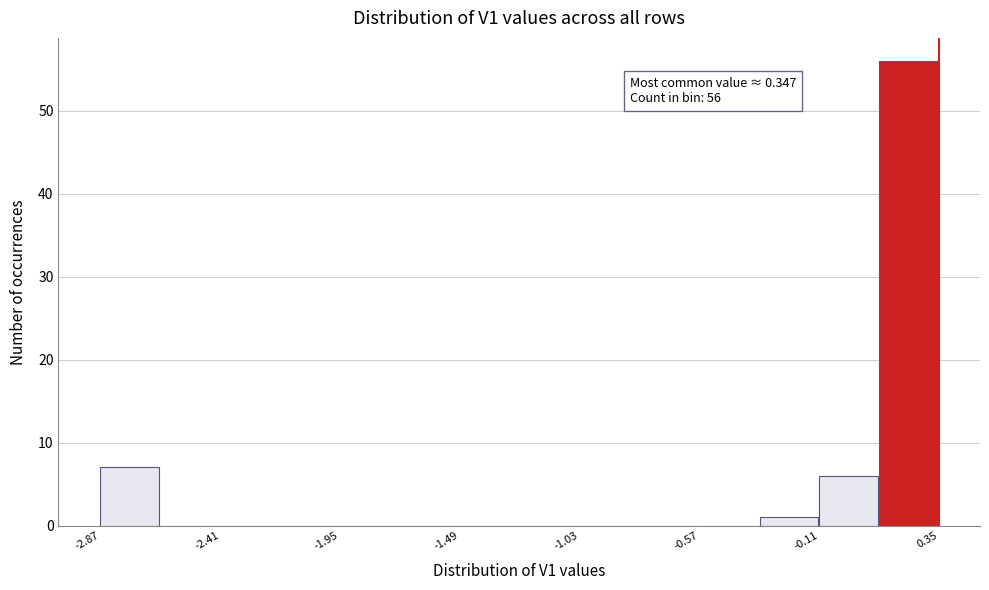

Which range on the x-axis has the tallest bar?

0.10 to 0.35